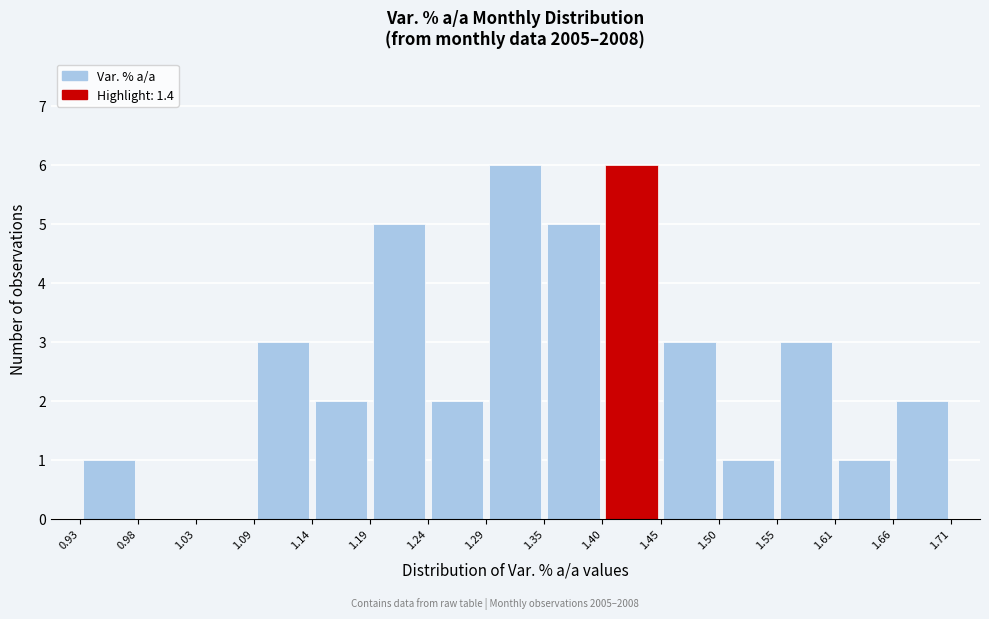

Reading left to right, list every bar in this chart as the range it spans on the x-axis followed by its height. The values are not printed on the chart, so give them approximately, as read against the axis.

0.93 to 0.98: 1
0.98 to 1.03: 0
1.03 to 1.09: 0
1.09 to 1.14: 3
1.14 to 1.19: 2
1.19 to 1.24: 5
1.24 to 1.29: 2
1.29 to 1.35: 6
1.35 to 1.40: 5
1.40 to 1.45: 6
1.45 to 1.50: 3
1.50 to 1.55: 1
1.55 to 1.61: 3
1.61 to 1.66: 1
1.66 to 1.71: 2